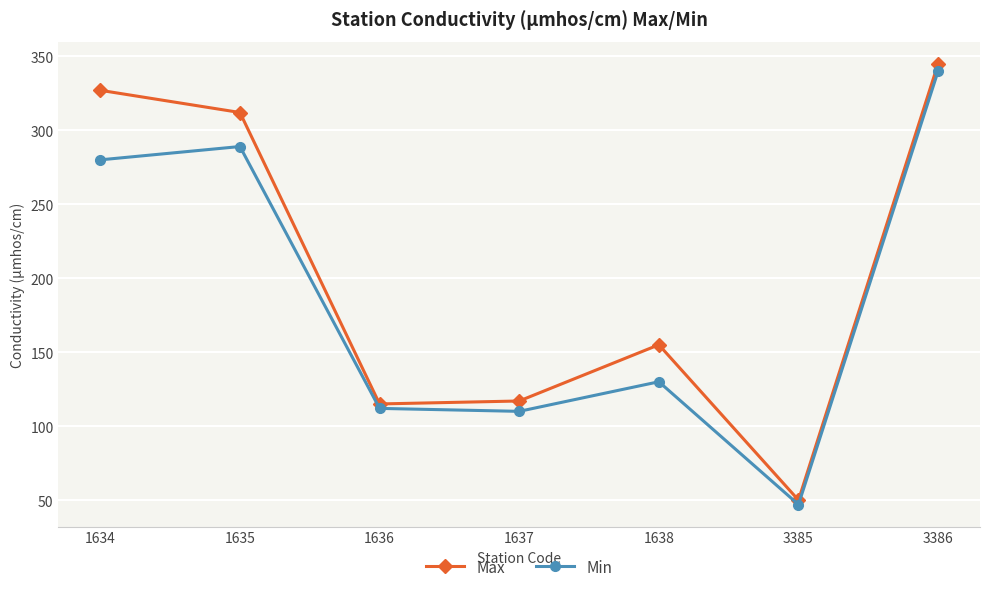

Which category has the highest value in the Max series?

3386